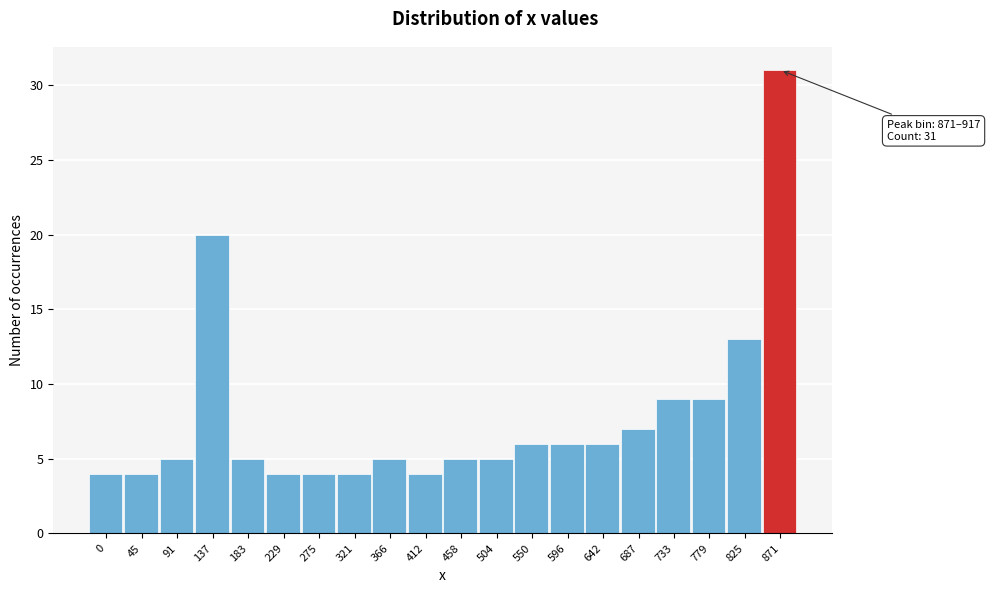

Reading left to right, what are all the values shown in this chart?

0=4	45=4	91=5	137=20	183=5	229=4	275=4	321=4	366=5	412=4	458=5	504=5	550=6	596=6	642=6	687=7	733=9	779=9	825=13	871=31